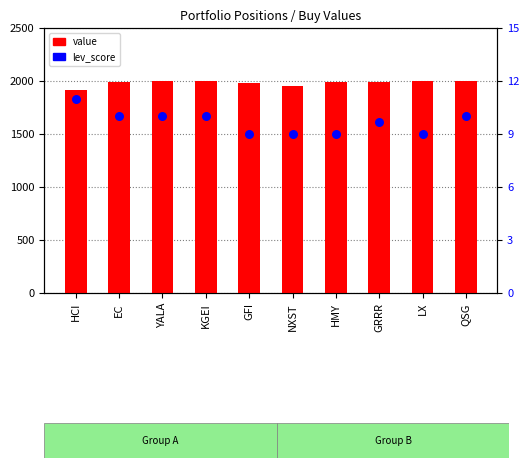

What is the total value across all series at KGEI?

2005.3